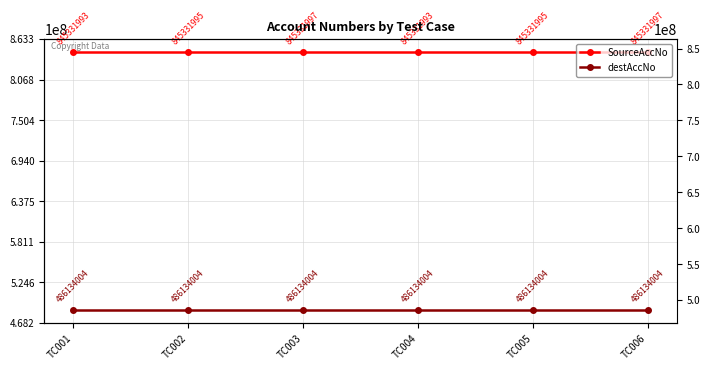

True or false: destAccNo and SourceAccNo cross at least once.

False